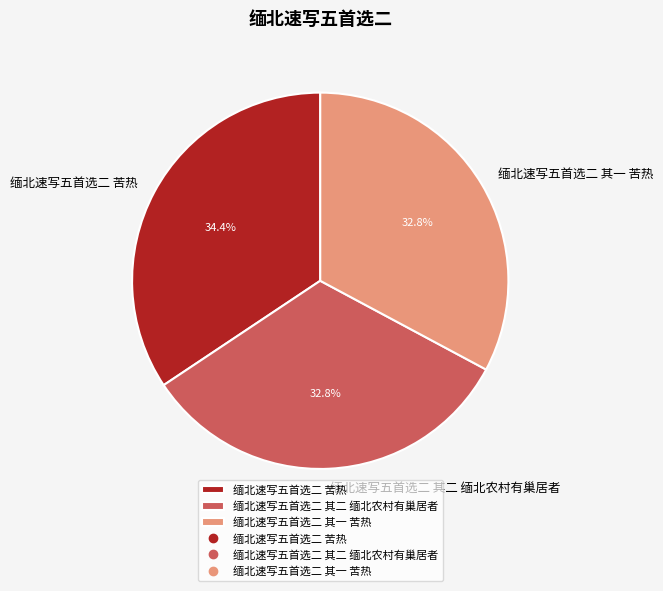

Which category has the biggest portion of the pie?

缅北速写五首选二 苦热